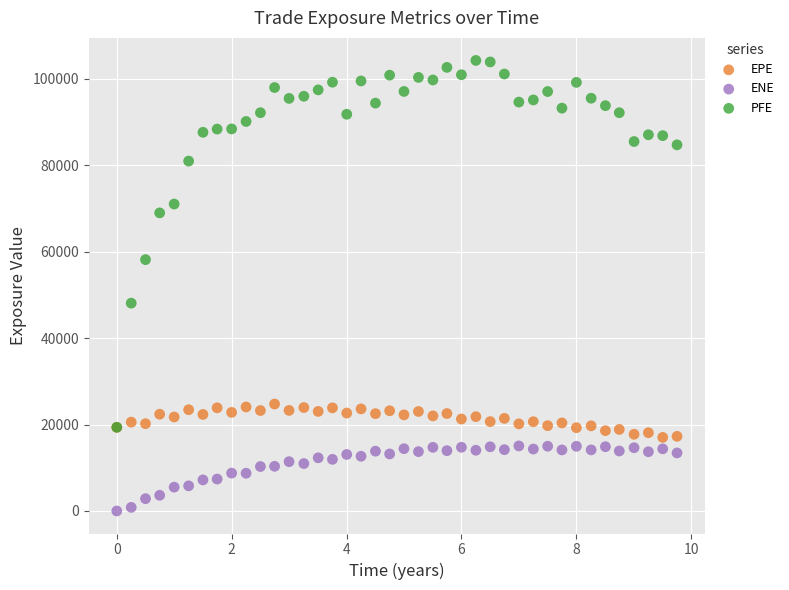

Which series contains the highest Y value?

PFE